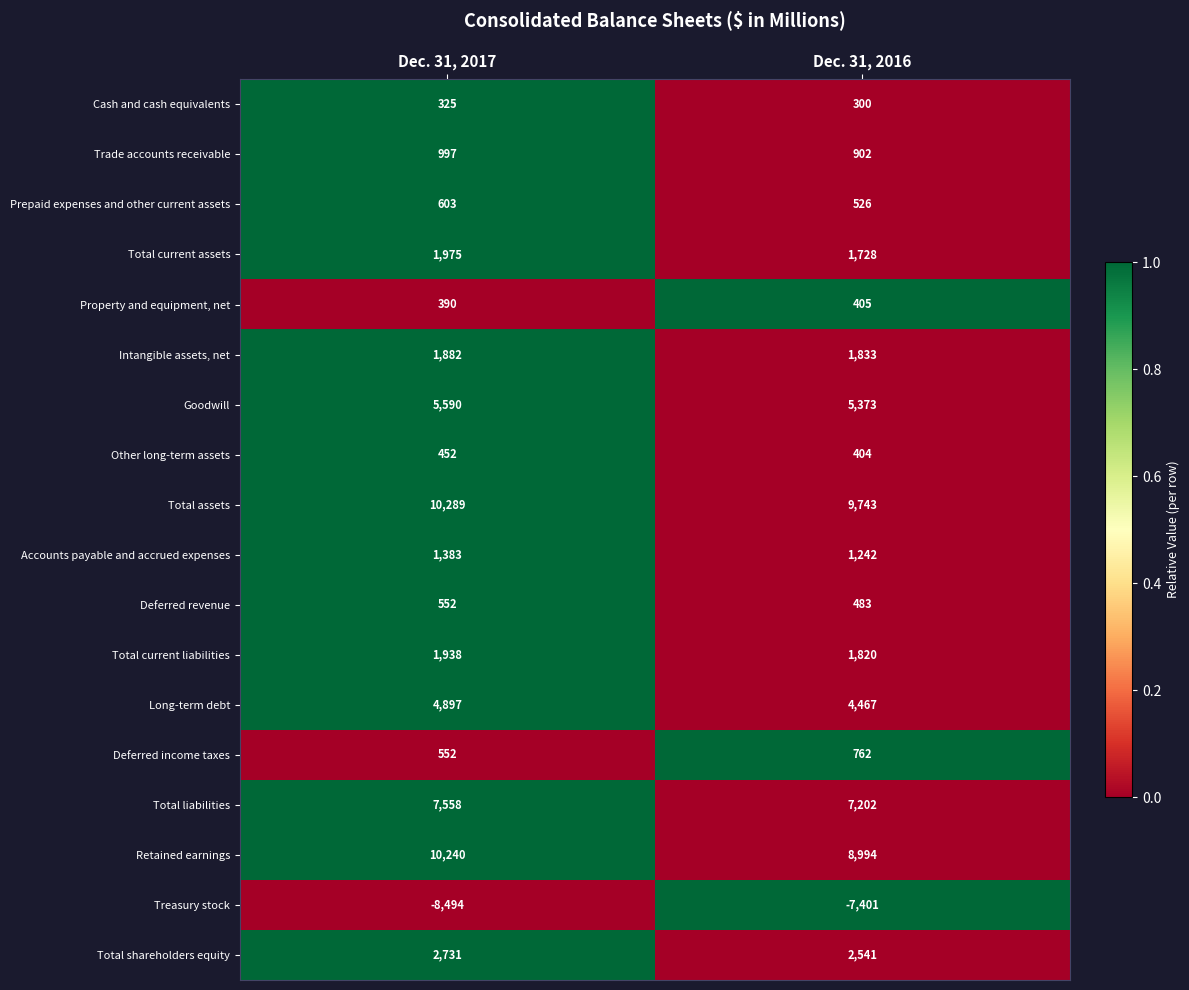

What is the approximate value of Cash and cash equivalents at Dec. 31, 2017?

325